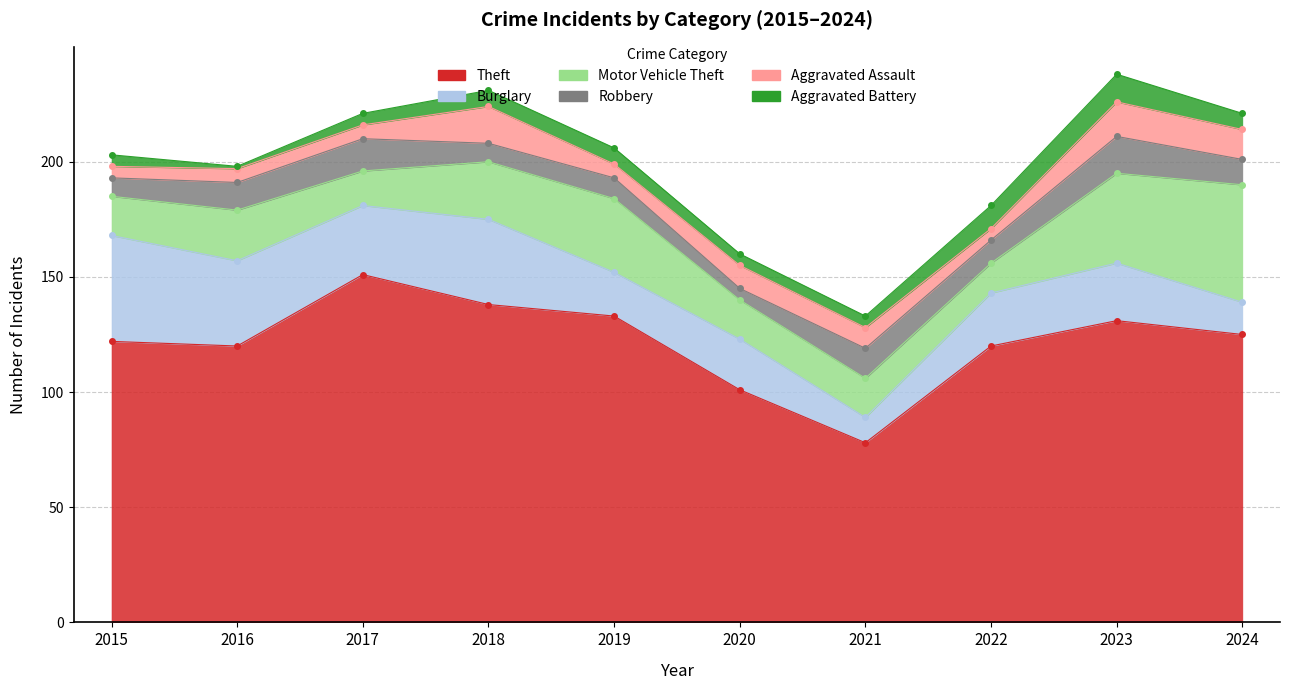

List the labels in order of Robbery value, largest first.

2023, 2017, 2021, 2016, 2024, 2022, 2019, 2015, 2018, 2020